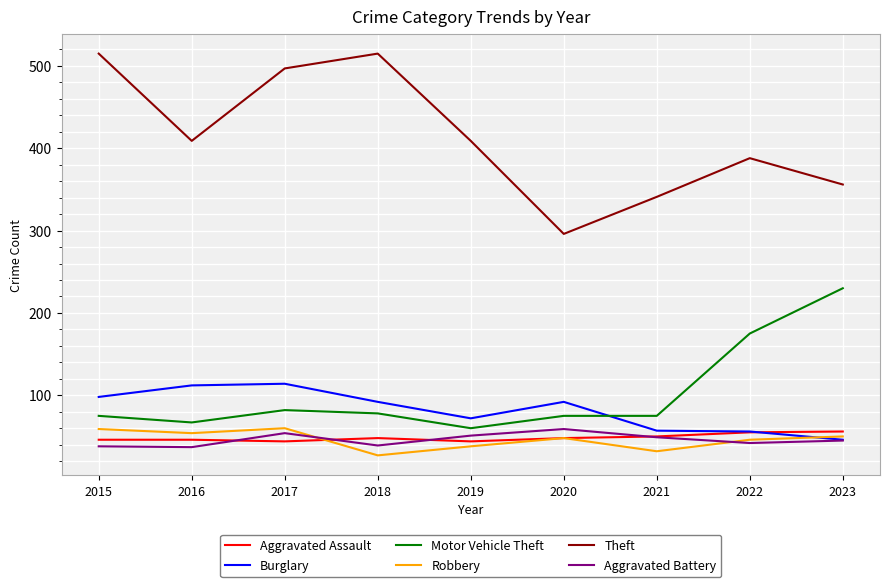

Is this an area chart (filled region under the line)?

No